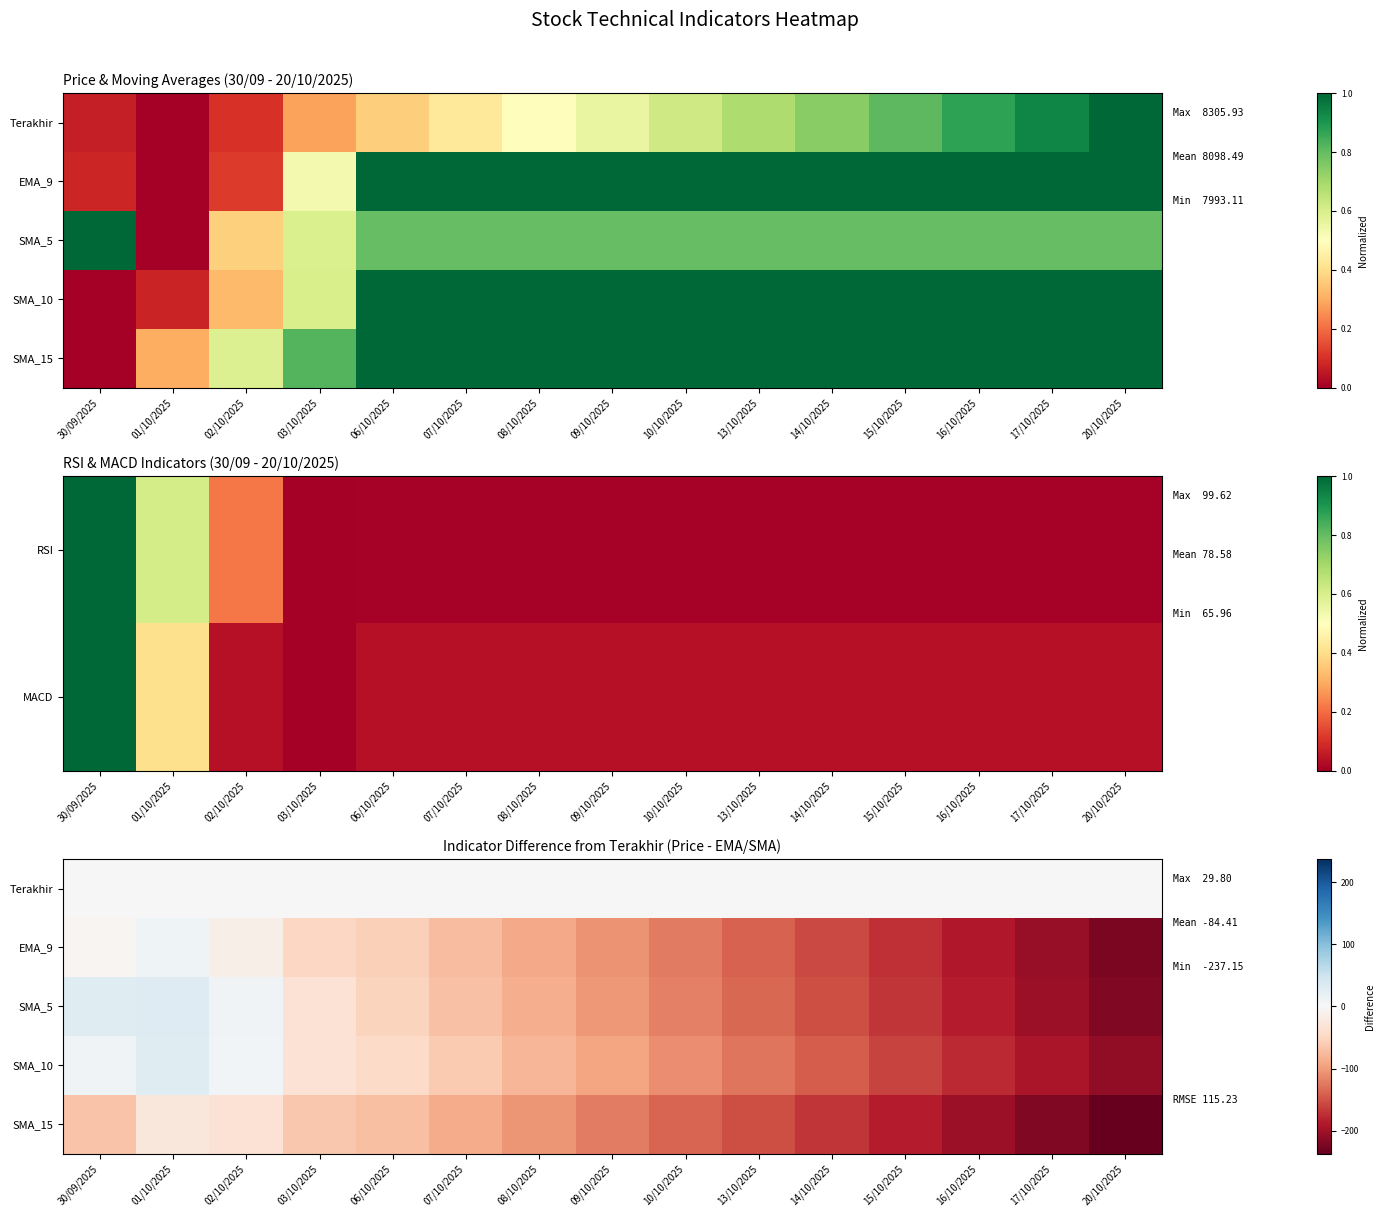

The value of EMA_9 at 30/09/2025 is -5.1. True or false?

True